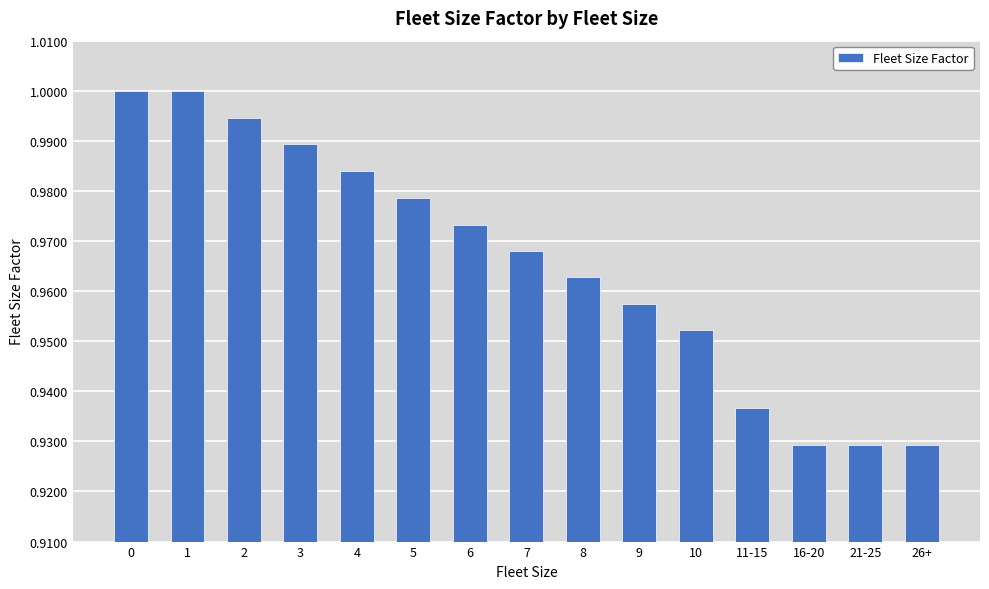

The value at 0 is 1.0. True or false?

True